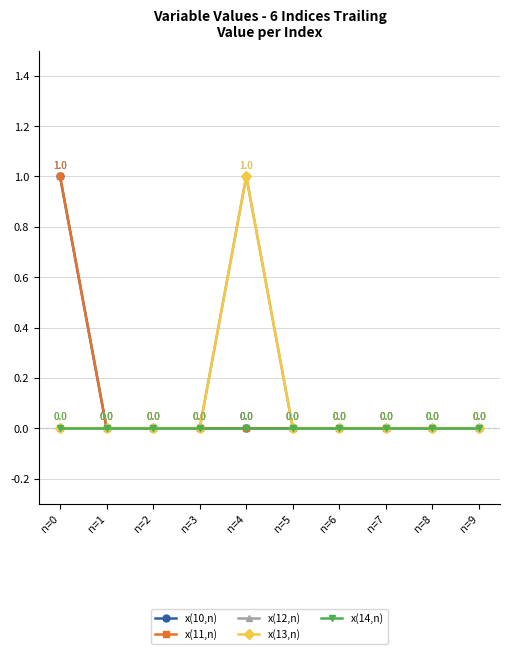

The value of x(12,n) at n=0 is 0. True or false?

True